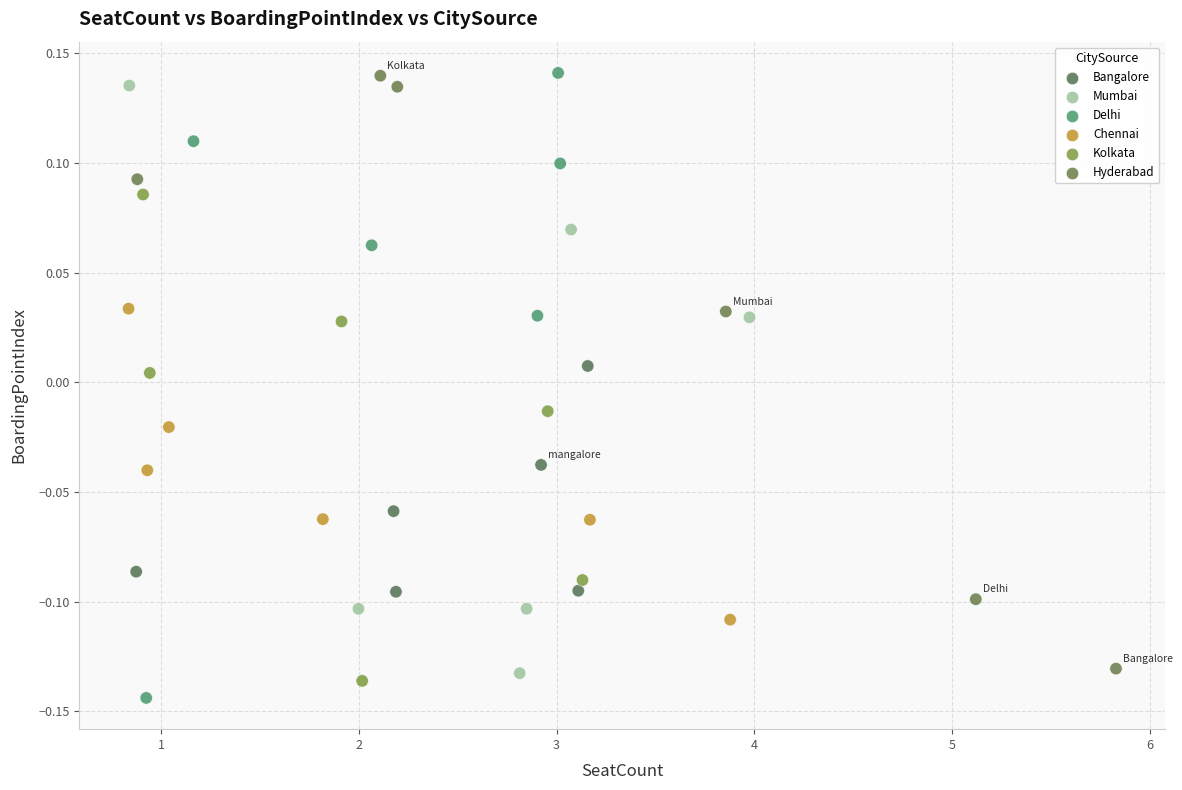

What are all the series names shown in the legend?

Bangalore, Mumbai, Delhi, Chennai, Kolkata, Hyderabad